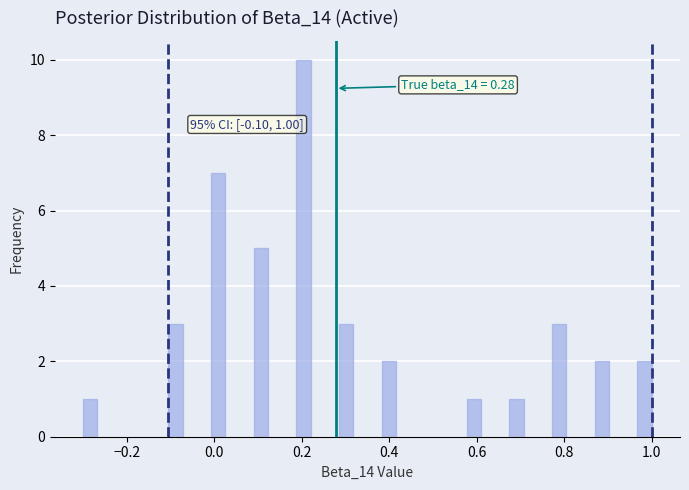

Around what value on the x-axis is the tallest bar? Give the approximate position of its centre, as read against the axis.

0.20